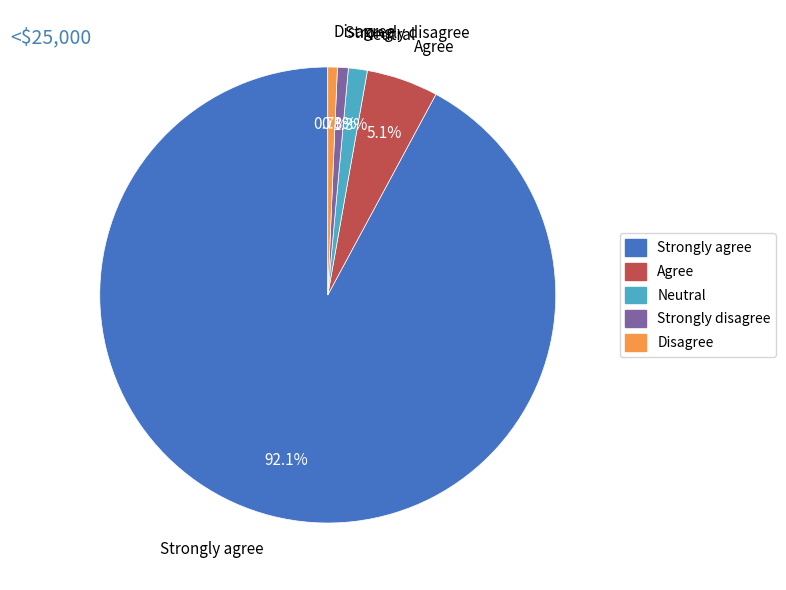

Is there any slice that represents more than half of the pie?

Yes